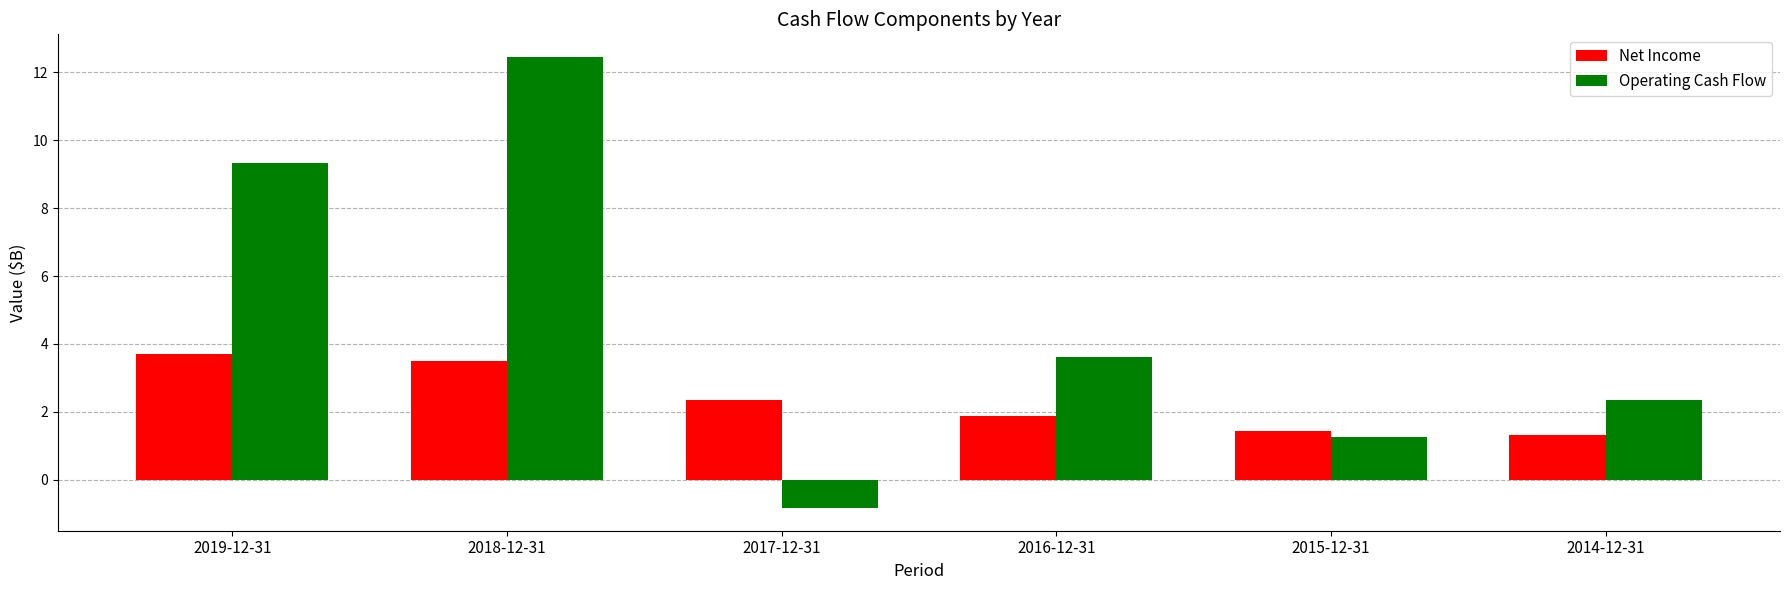

What is the value of the Net Income bar at the 3rd from the left?

2.4